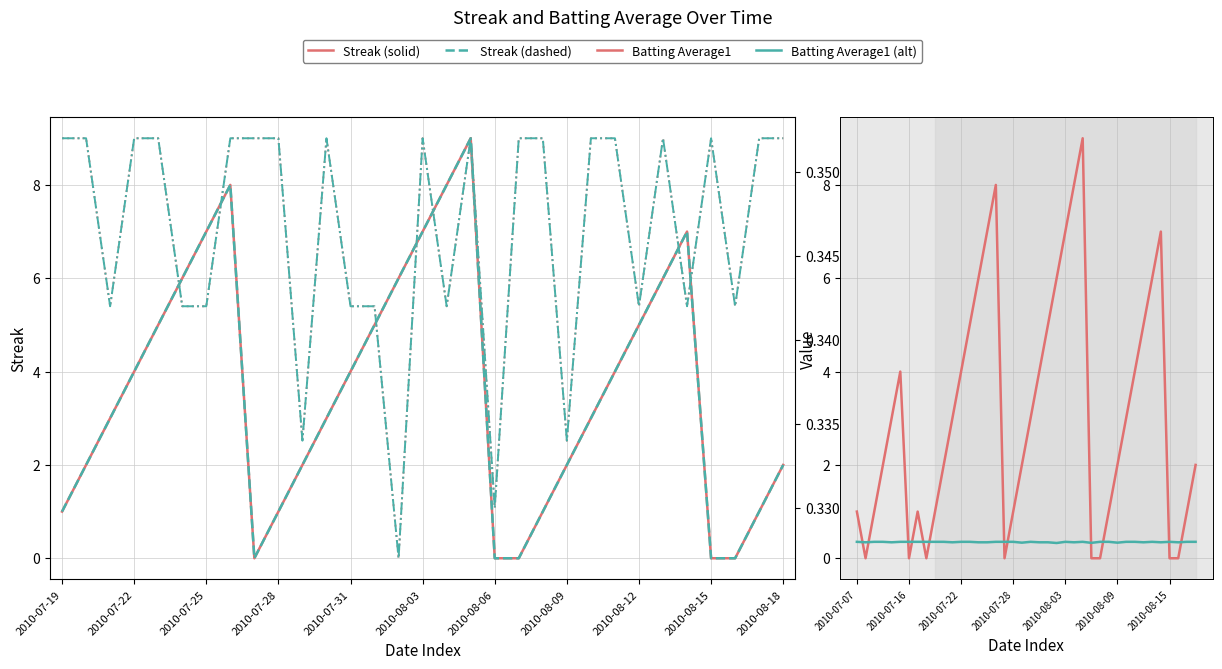

The Batting Average1 series shows 0.3 at 2010-07-21. True or false?

True